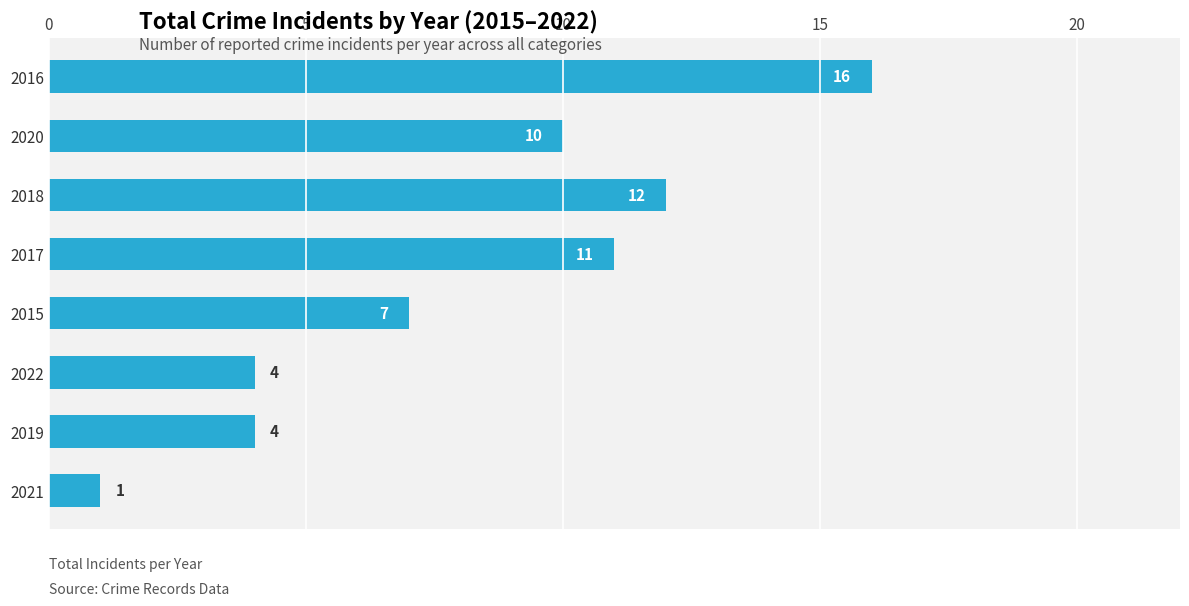

Between 2016 and 2017, which is larger?

2016